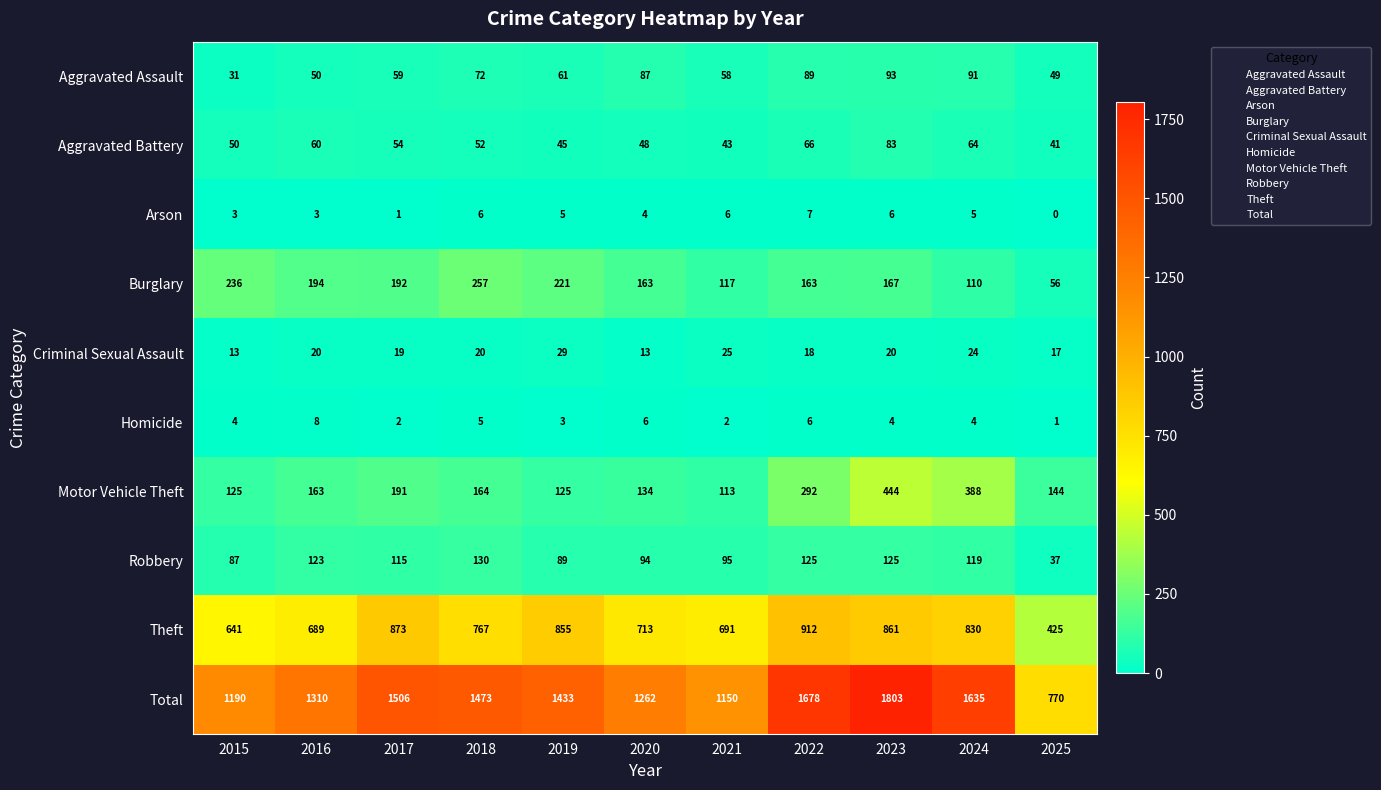

Where does the Aggravated Battery series first go above 52?

2016